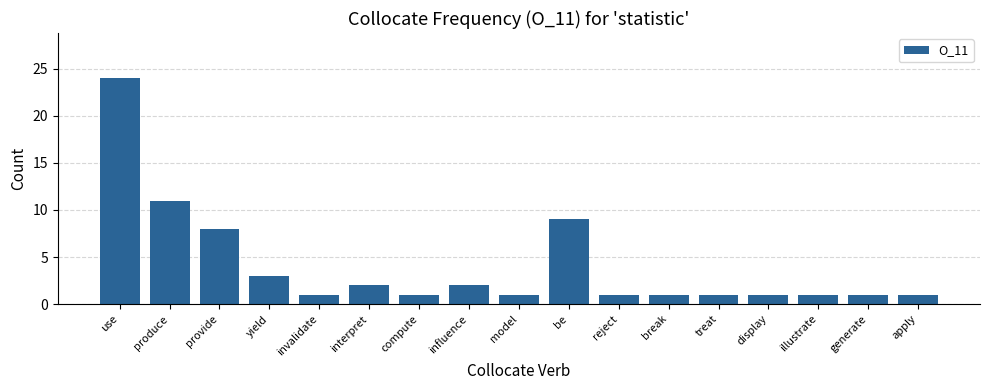

Reading left to right, what are all the values shown in this chart?

use=24	produce=11	provide=8	yield=3	invalidate=1	interpret=2	compute=1	influence=2	model=1	be=9	reject=1	break=1	treat=1	display=1	illustrate=1	generate=1	apply=1